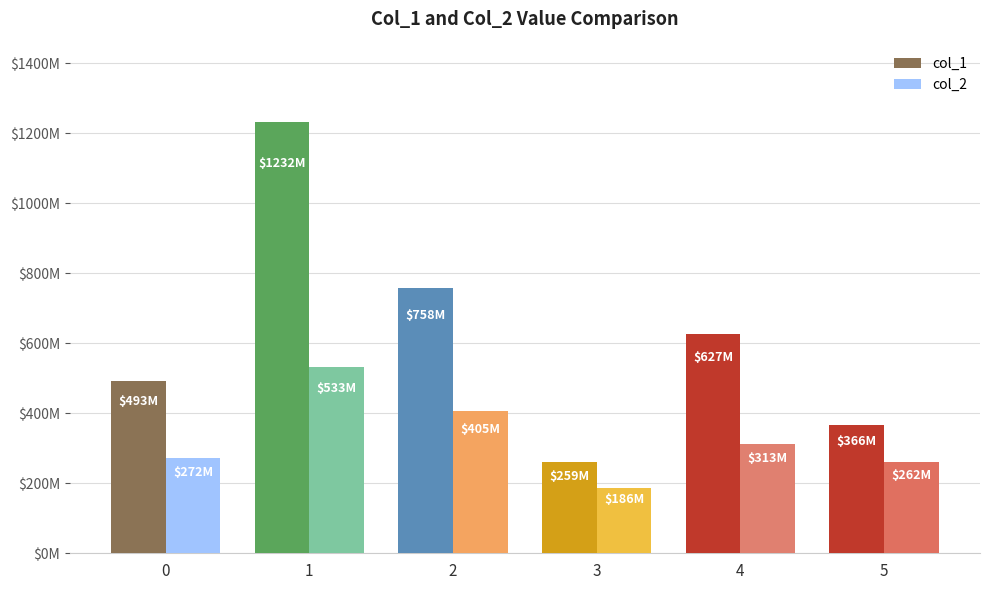

Are the bars horizontal?

No